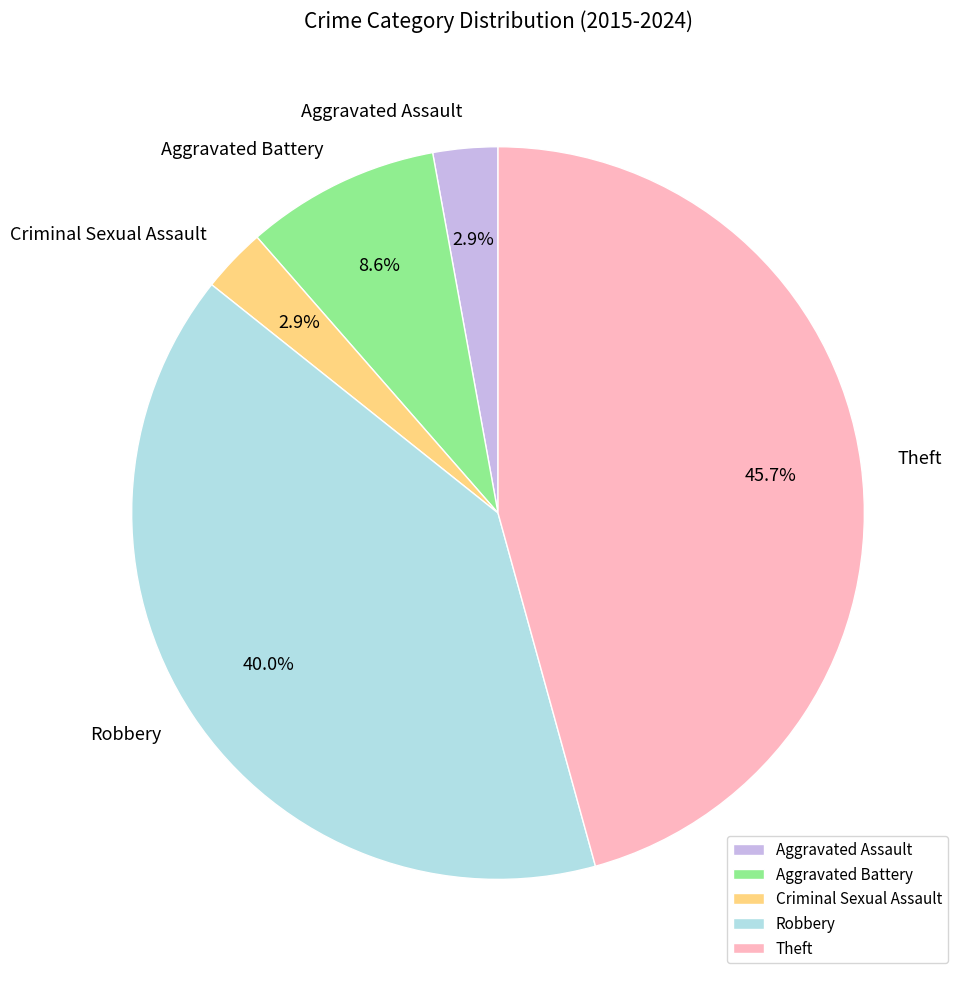

The Criminal Sexual Assault slice represents 3% of the pie. True or false?

True